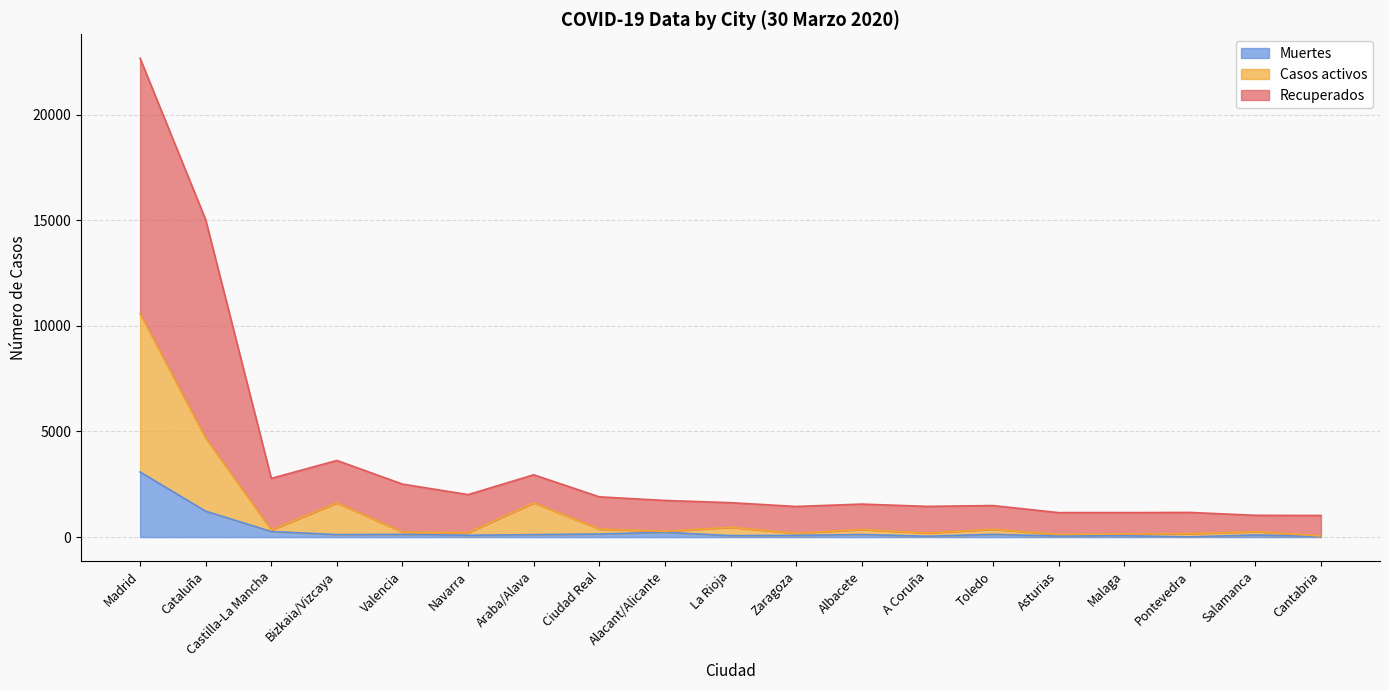

The Recuperados series shows 1562 at Albacete. True or false?

True